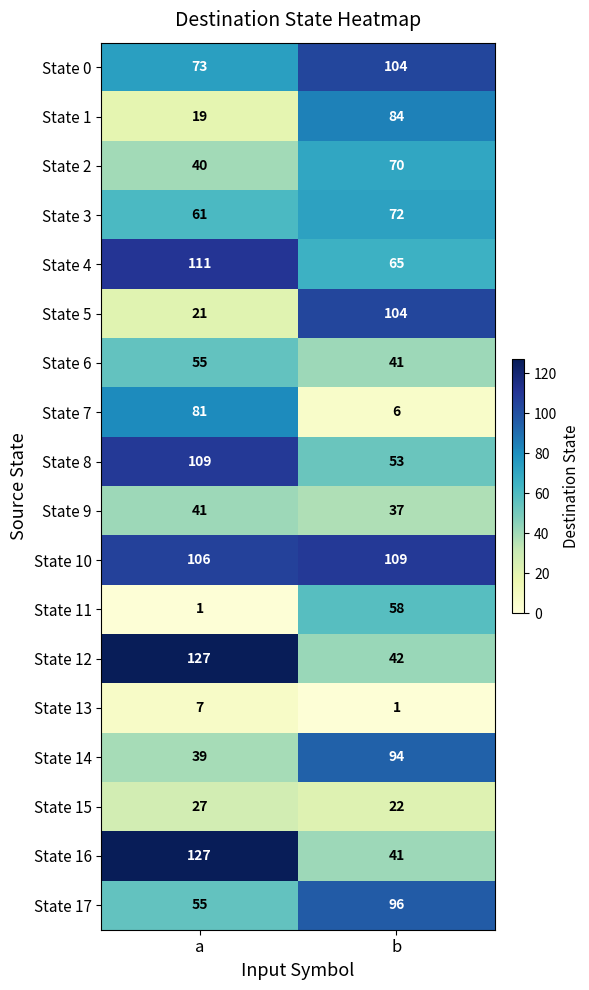

What is the total value across all series at a?

1100